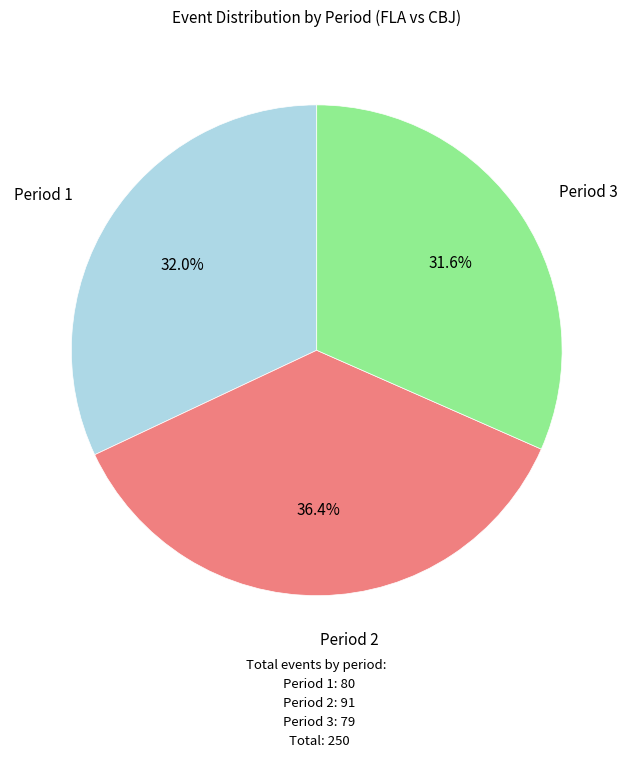

What is the ratio of the value at Period 1 to the value at Period 3?

1.0